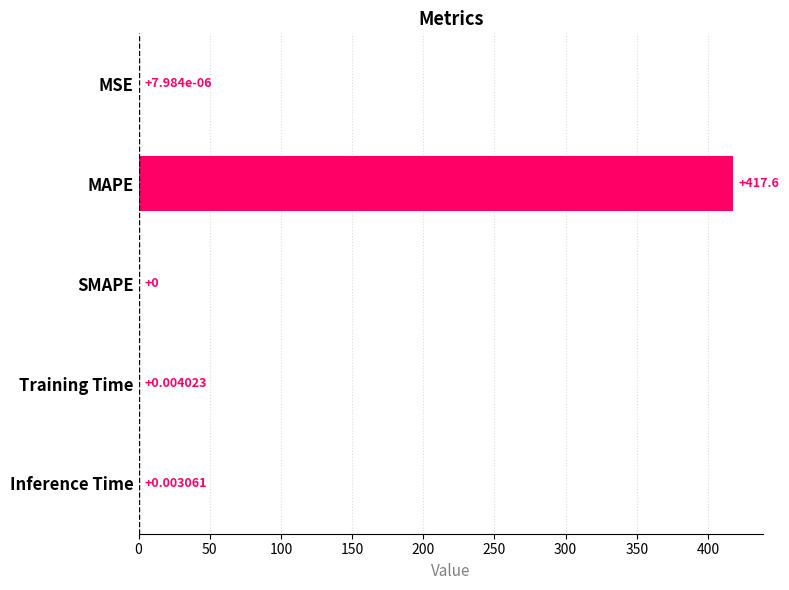

What is the sum of the values at MAPE and SMAPE?

417.6